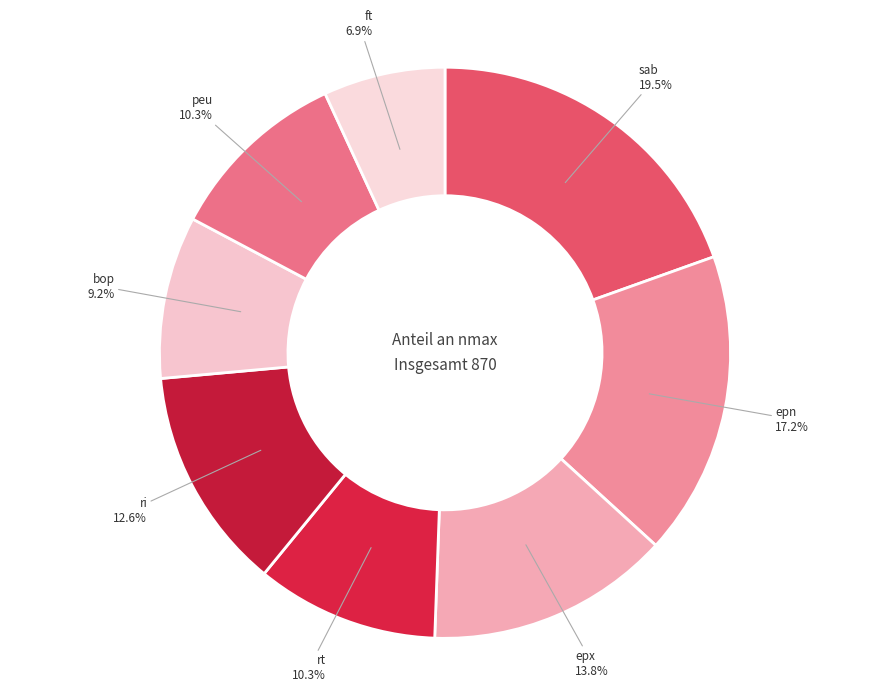

How many slices are in this pie chart?

8